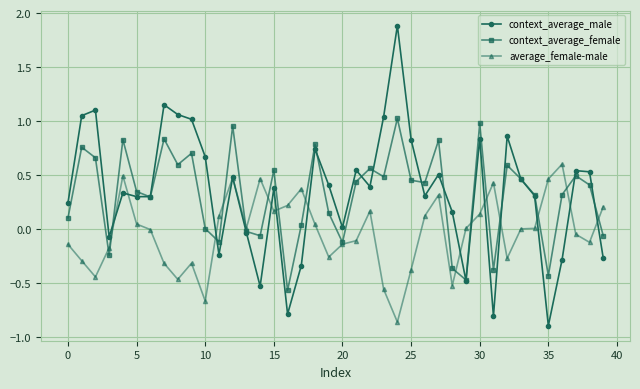

How many data points does each series have?

40